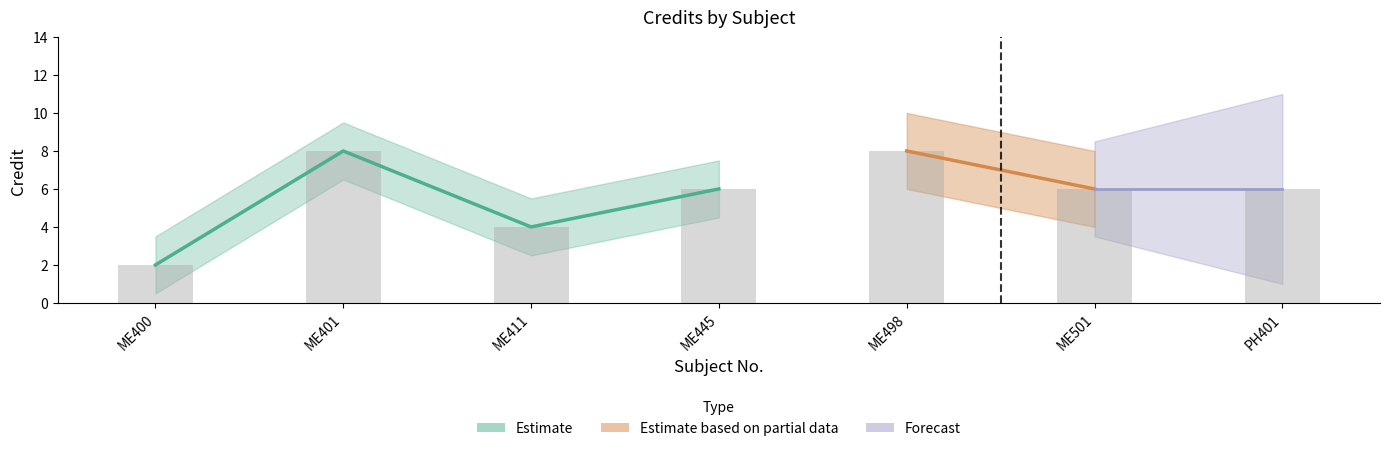

List the labels in order of value, largest first.

ME401, ME498, ME445, ME501, PH401, ME411, ME400